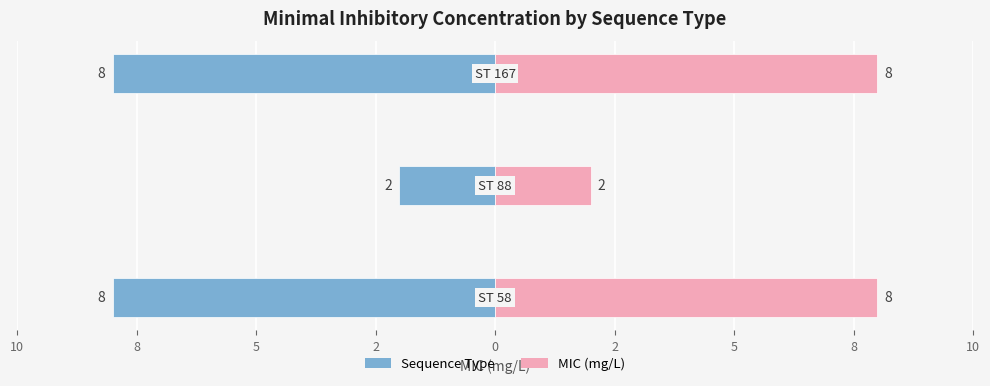

What is the difference between the maximum and minimum values in the MIC (mg/L) series?

6